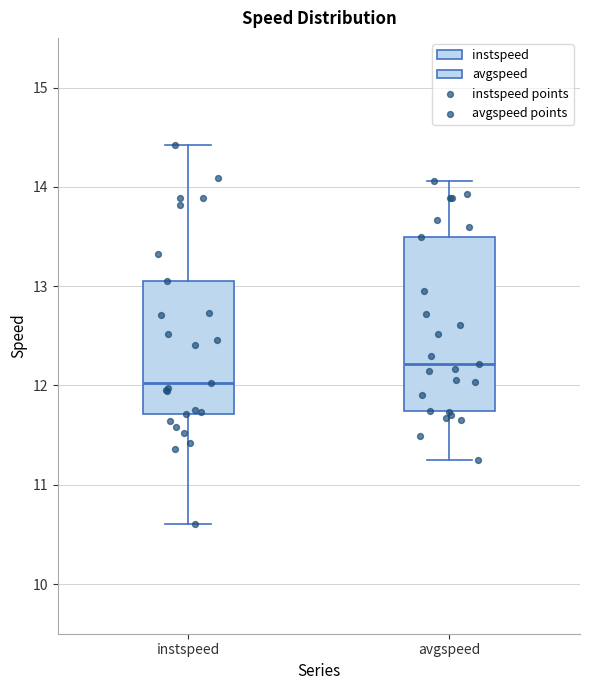

Reading left to right, read every box against the y-axis: the position of its median line, the range the box covers, and the ends of its whiskers. The values are not printed on the chart, so give them approximately, as read against the axis.

instspeed: median 12.0, box 11.7 to 13.0, whiskers 10.6 to 14.4
avgspeed: median 12.2, box 11.7 to 13.5, whiskers 11.2 to 14.1